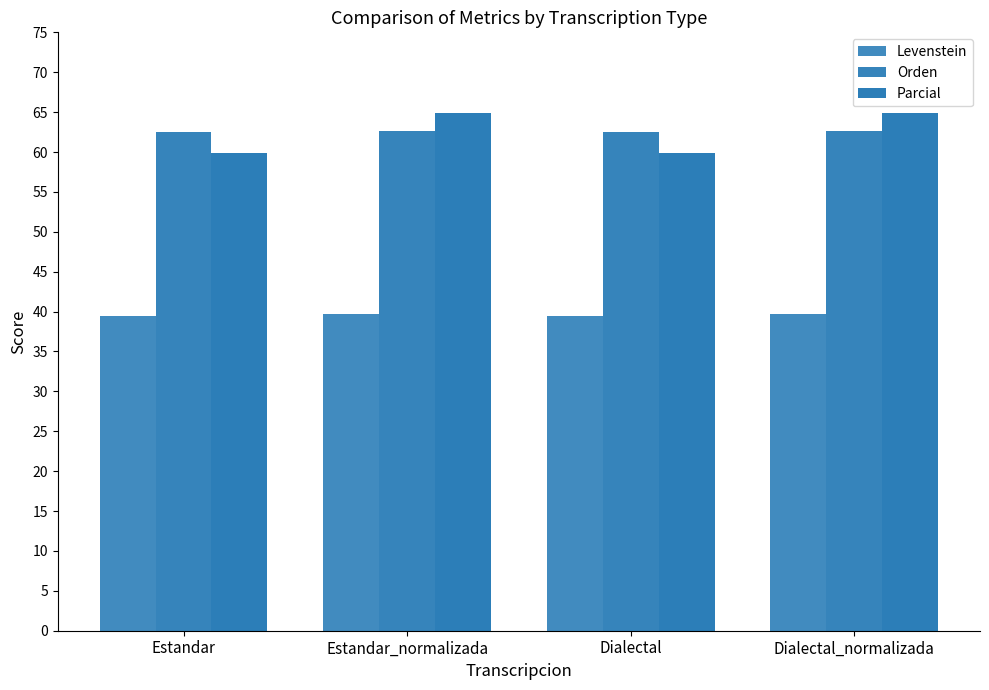

What is the minimum value shown in the chart?

39.4